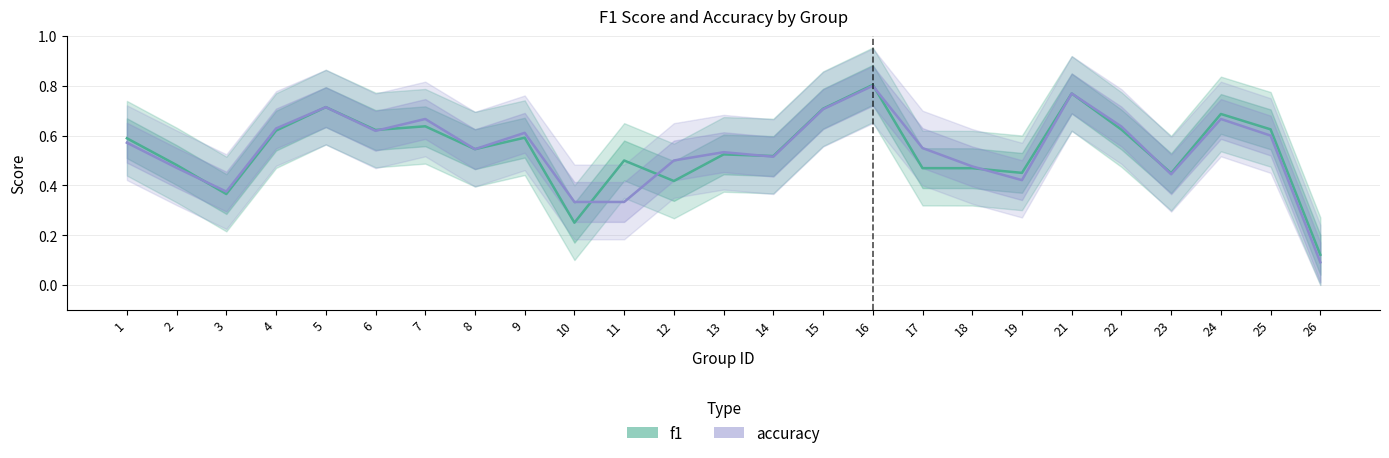

How many lines are shown in the chart?

2